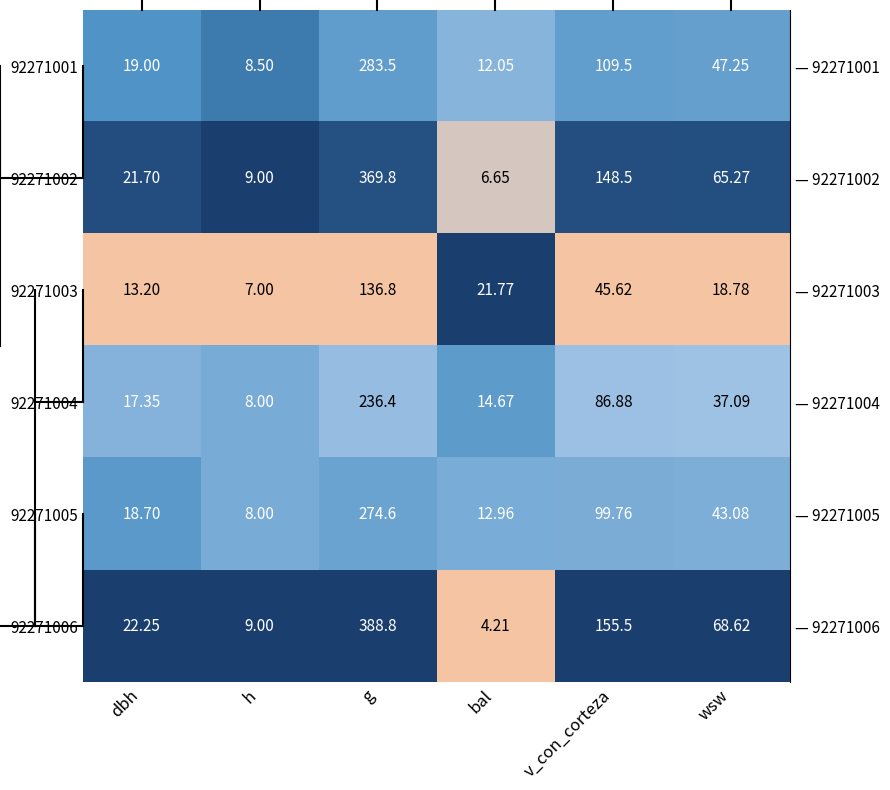

Is the value of 92271003 at h greater than the value of 92271001 at dbh?

No